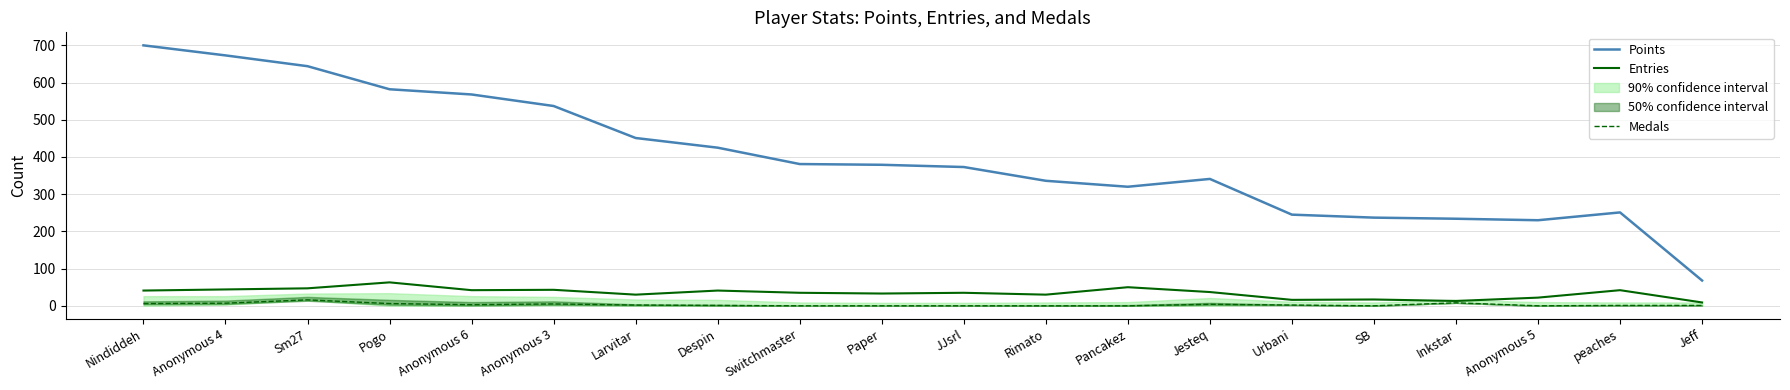

Where is Medals nearest to the value 8?

Inkstar